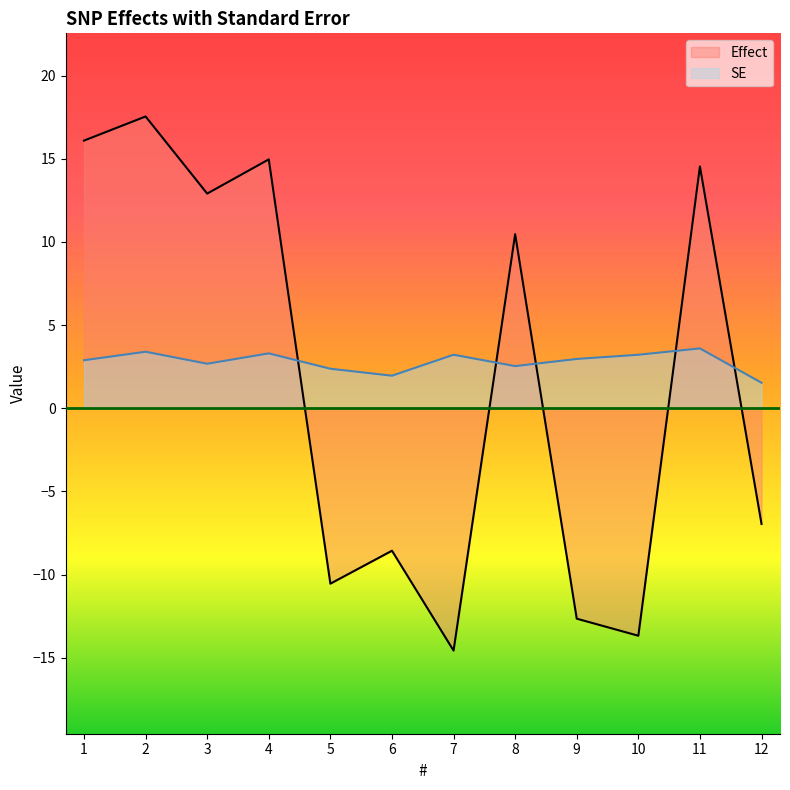

How many interior local peaks does the Effect series have?

5